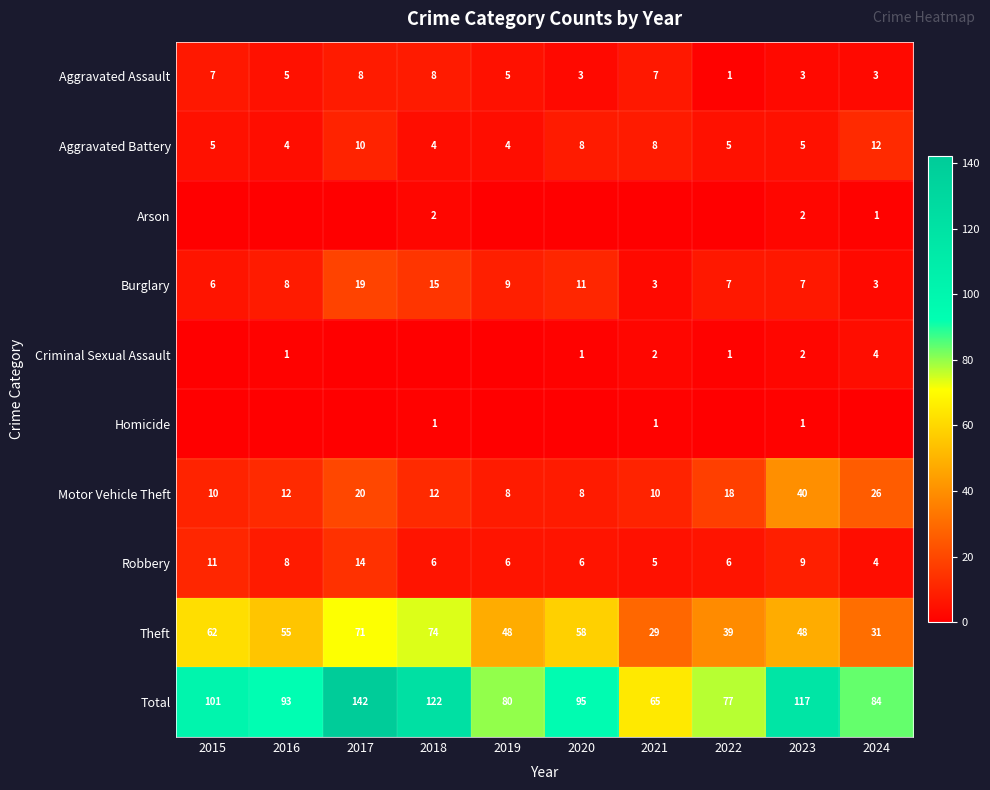

The Burglary series shows 12 at 2019. True or false?

False